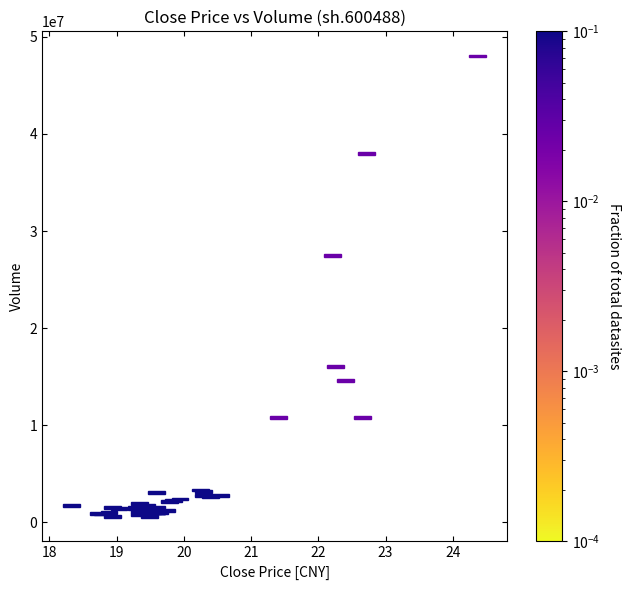

What Y value in the scatter plot is closest to 24302304?

27453260